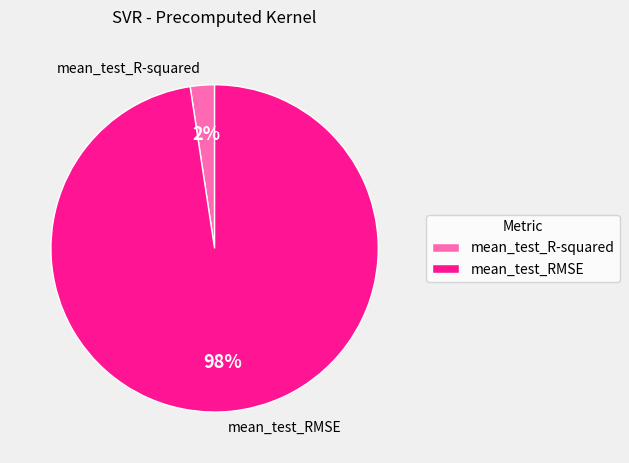

To the nearest percent, what is the combined percentage of mean_test_RMSE and mean_test_R-squared?

100%